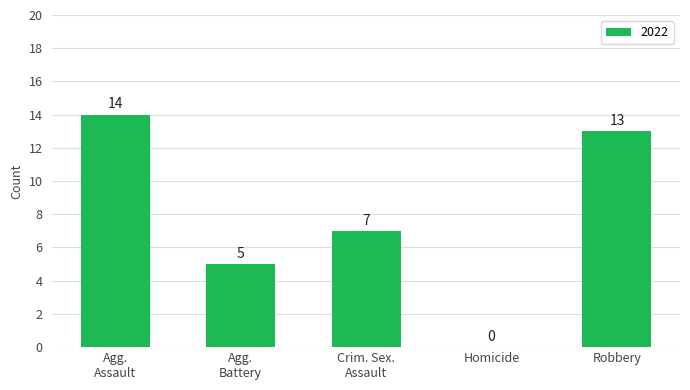

What is the greatest value displayed?

14